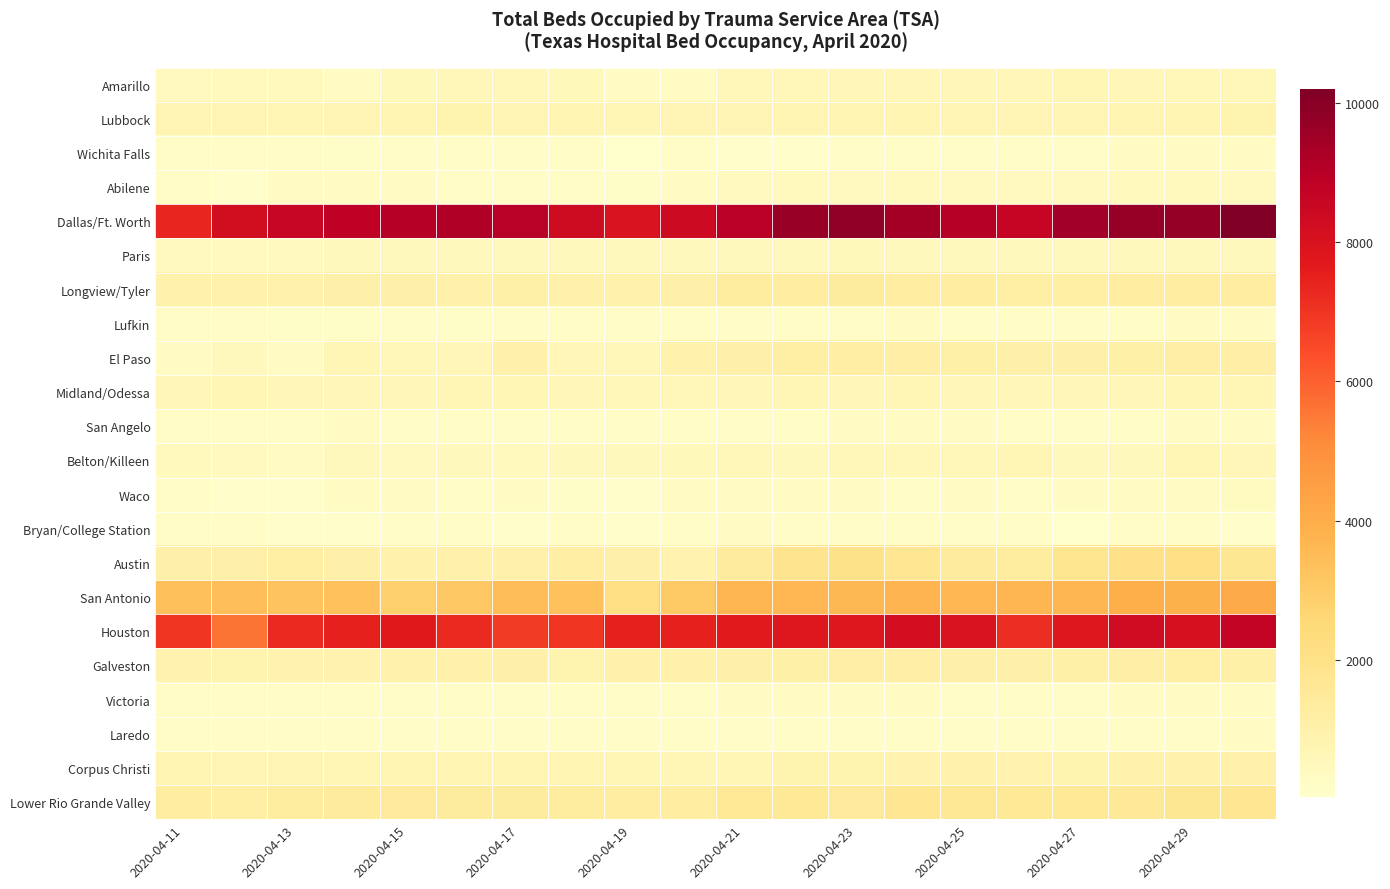

Reading left to right, list all the values displayed in this chart.

Amarillo: 417	427	461	322	522	553	545	535	286	286	557	607	658	647	648	660	669	630	594	605
Lubbock: 755	744	734	748	795	823	782	807	736	769	777	811	801	798	765	744	781	812	816	844
Wichita Falls: 240	223	231	186	190	231	221	231	61	209	82	87	230	221	246	246	259	291	289	287
Abilene: 214	146	268	271	274	258	240	216	178	301	398	434	416	434	413	414	424	428	432	410
Dallas/Ft. Worth: 7347	8219	8589	8811	9014	9124	8961	8364	7922	8385	8930	9659	9816	9435	9035	8607	9472	9712	9723	10190
Paris: 421	405	416	471	480	481	470	467	468	470	494	498	505	486	465	471	474	502	483	488
Longview/Tyler: 921	932	969	1023	1039	995	1067	1013	960	1030	1314	1267	1347	1276	1232	1141	1158	1264	1276	1272
Lufkin: 190	198	149	154	247	185	226	205	219	219	252	261	253	273	250	247	243	263	285	280
El Paso: 328	471	318	716	604	632	993	641	583	940	1033	1157	1209	1112	1085	1034	1054	1080	1125	1118
Midland/Odessa: 663	676	640	639	650	666	681	643	614	622	643	673	653	683	654	630	624	648	677	670
San Angelo: 208	199	210	279	260	235	226	213	201	230	249	227	293	295	268	224	260	261	280	281
Belton/Killeen: 434	397	308	466	406	471	455	500	488	527	620	502	621	621	600	688	492	492	709	644
Waco: 262	133	137	299	310	210	291	161	142	276	275	298	284	264	284	249	300	287	297	347
Bryan/College Station: 234	247	111	111	243	227	138	254	116	256	276	247	264	251	233	240	28	242	258	139
Austin: 1059	1028	1148	1052	973	1001	1011	1212	1050	881	1379	1824	1994	1722	1404	1317	1758	2029	2090	1665
San Antonio: 3398	3405	3276	3359	2815	3120	3467	3332	2155	3074	3698	3647	3640	3742	3662	3687	3699	3940	3861	4114
Houston: 6949	5616	7254	7469	7717	7284	6831	6944	7485	7485	7682	7790	7784	8202	7916	7170	7803	8313	8061	8697
Galveston: 867	855	875	892	936	996	1059	836	992	992	1055	1093	1134	1131	1024	1021	1071	1122	1161	1089
Victoria: 254	240	248	248	260	258	255	211	225	252	267	289	285	267	252	253	261	287	292	302
Laredo: 255	238	241	234	253	253	245	222	201	201	237	250	253	253	248	231	214	236	259	268
Corpus Christi: 785	765	779	722	810	798	815	802	740	740	683	848	858	866	920	885	860	939	964	985
Lower Rio Grande Valley: 1219	1157	1333	1420	1473	1361	1354	1327	1235	1235	1573	1563	1490	1708	1597	1543	1569	1511	1672	1714